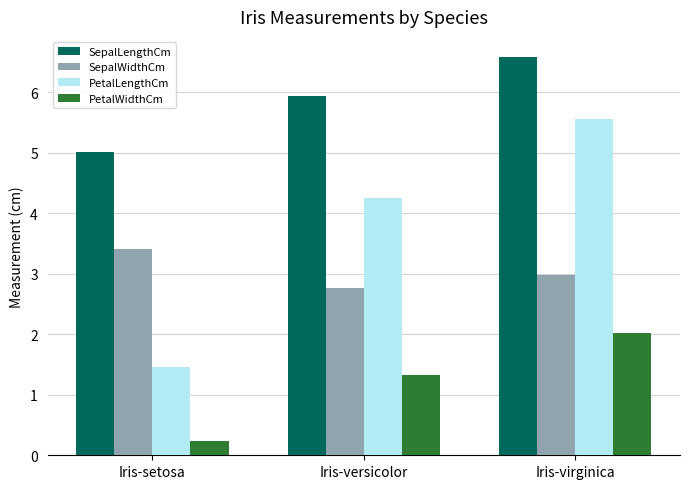

What is the spread (max minus min) of values at Iris-virginica?

4.6